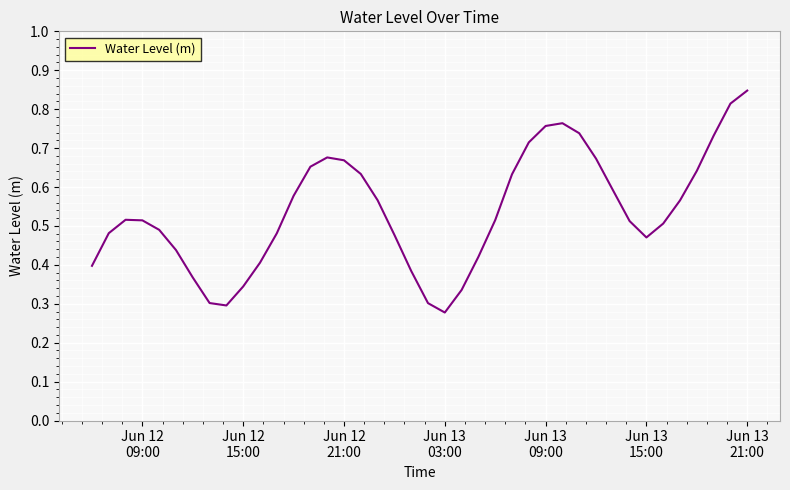

Is this an area chart (filled region under the line)?

No